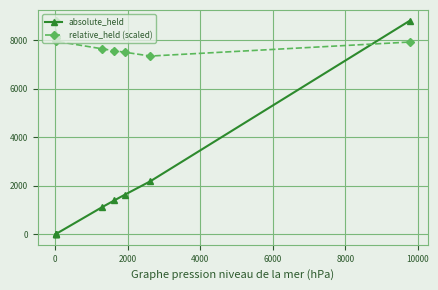

True or false: relative_held (scaled) and absolute_held intersect in this chart.

True